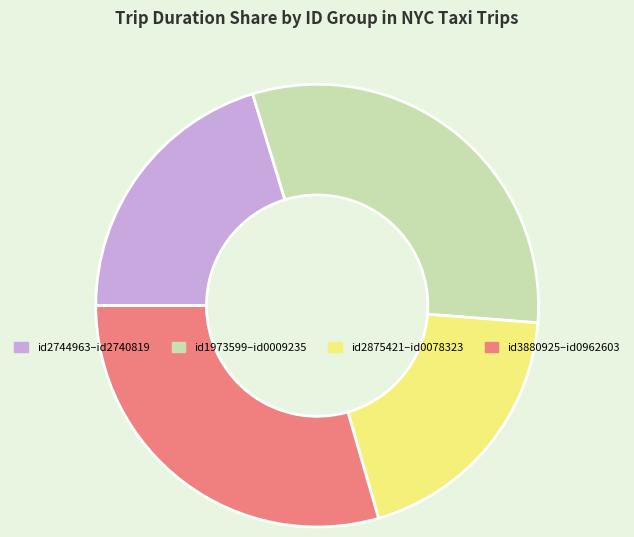

Is there a majority slice in this chart?

No